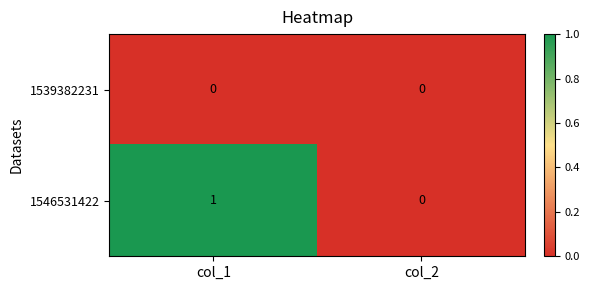

Which series has the largest total across all categories?

1546531422